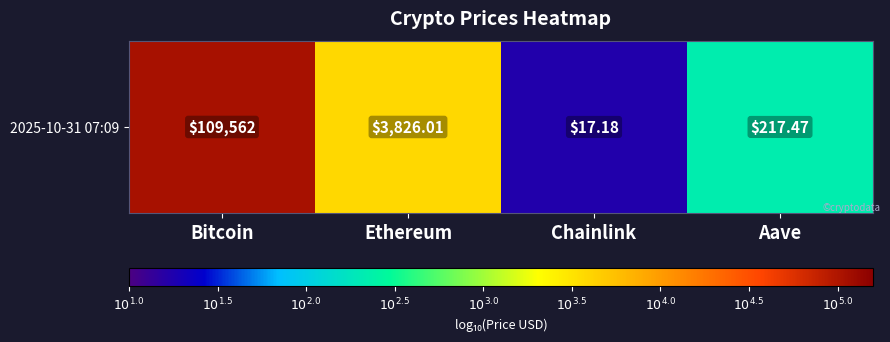

Where is the data nearest to the value 3?

Ethereum